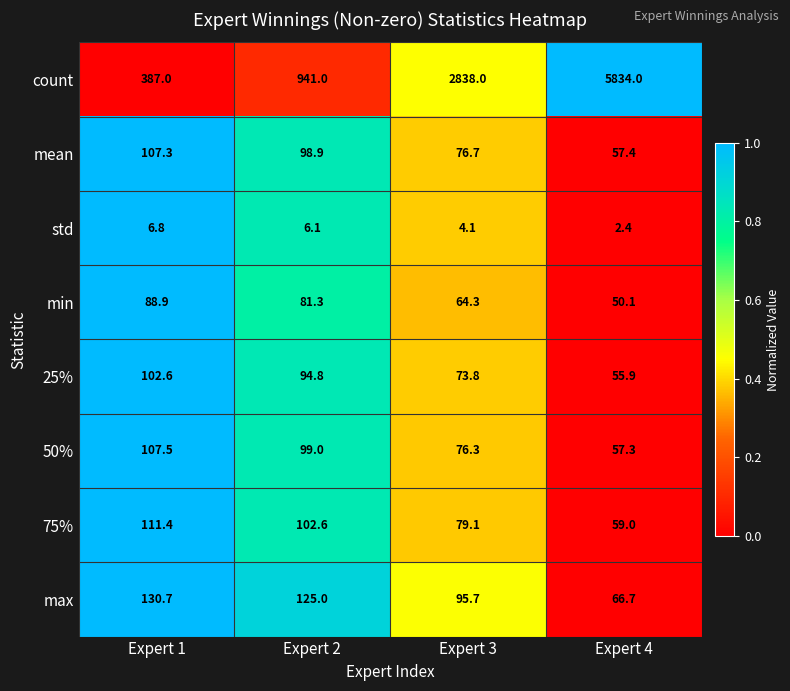

At which label is 50% closest to 82?

Expert 3